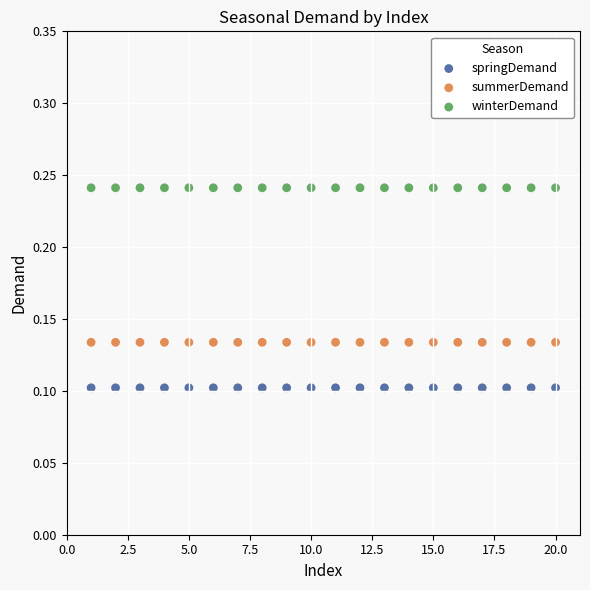

What are all the series names shown in the legend?

springDemand, summerDemand, winterDemand